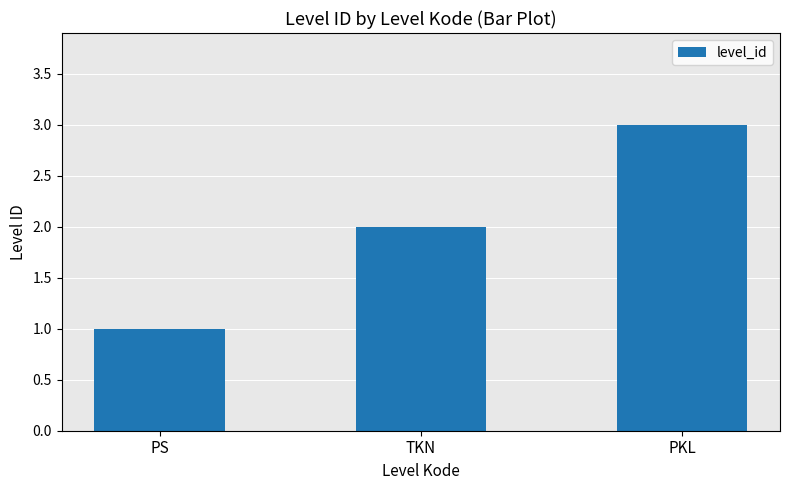

Count the values in the range 1 to 3.

3